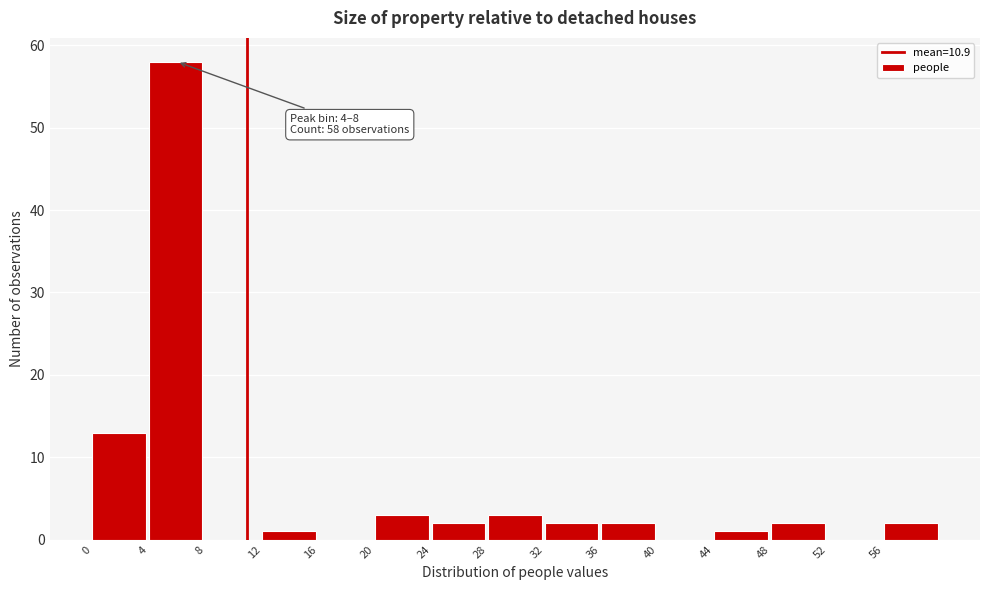

Over which range of the x-axis is the bar tallest?

4 to 8